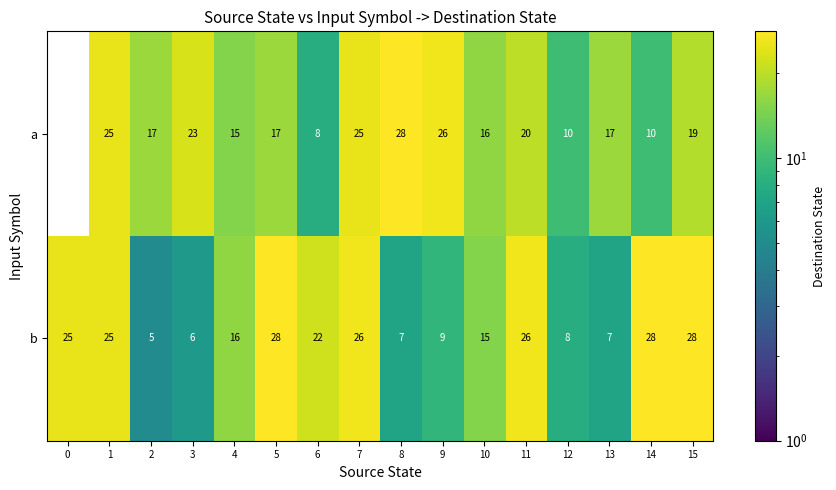

At 4, list the series in order from smallest to largest.

a, b